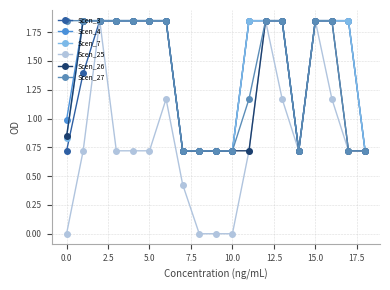

How many lines are shown in the chart?

6